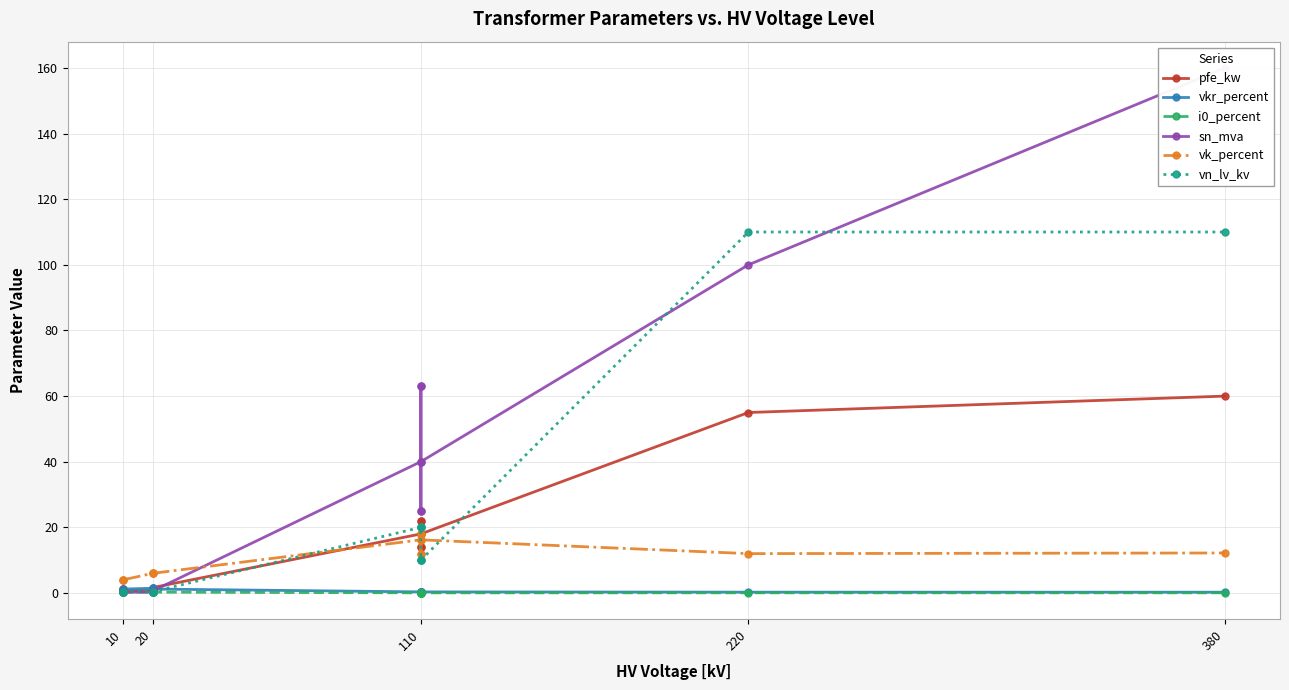

How many lines are shown in the chart?

6